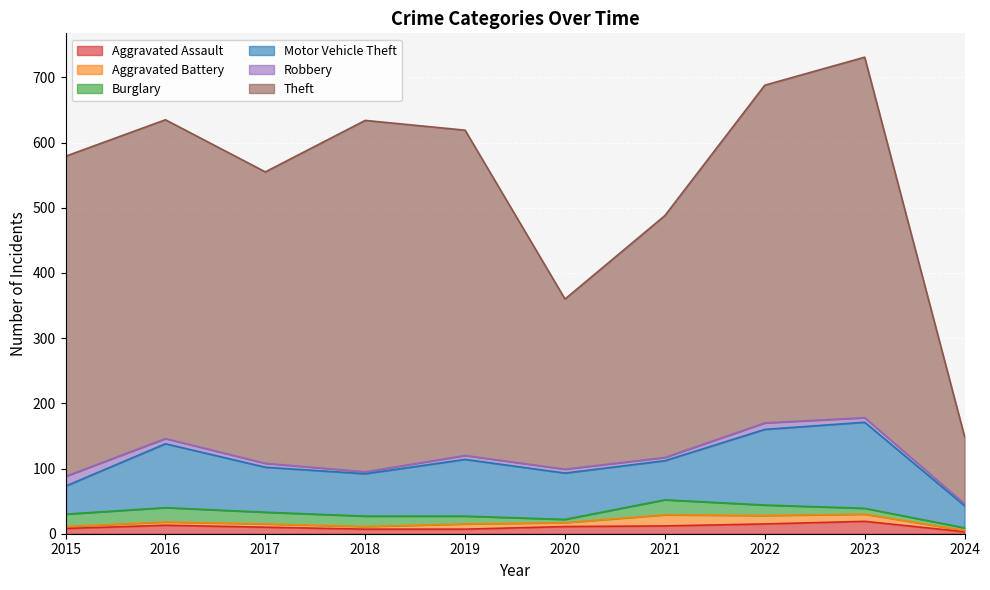

What is the value of the Robbery point at the 3rd from the left?

6